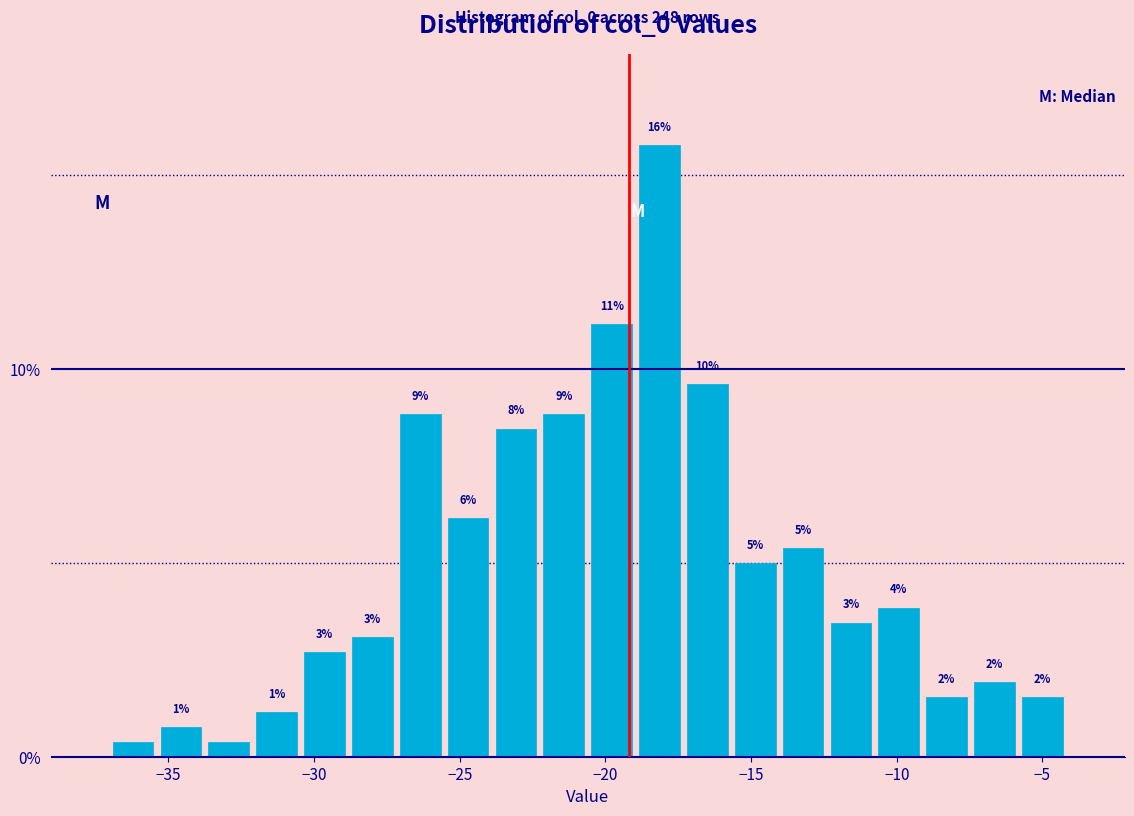

Read against the x-axis, roughly where is the centre of the tallest bar?

-18.0